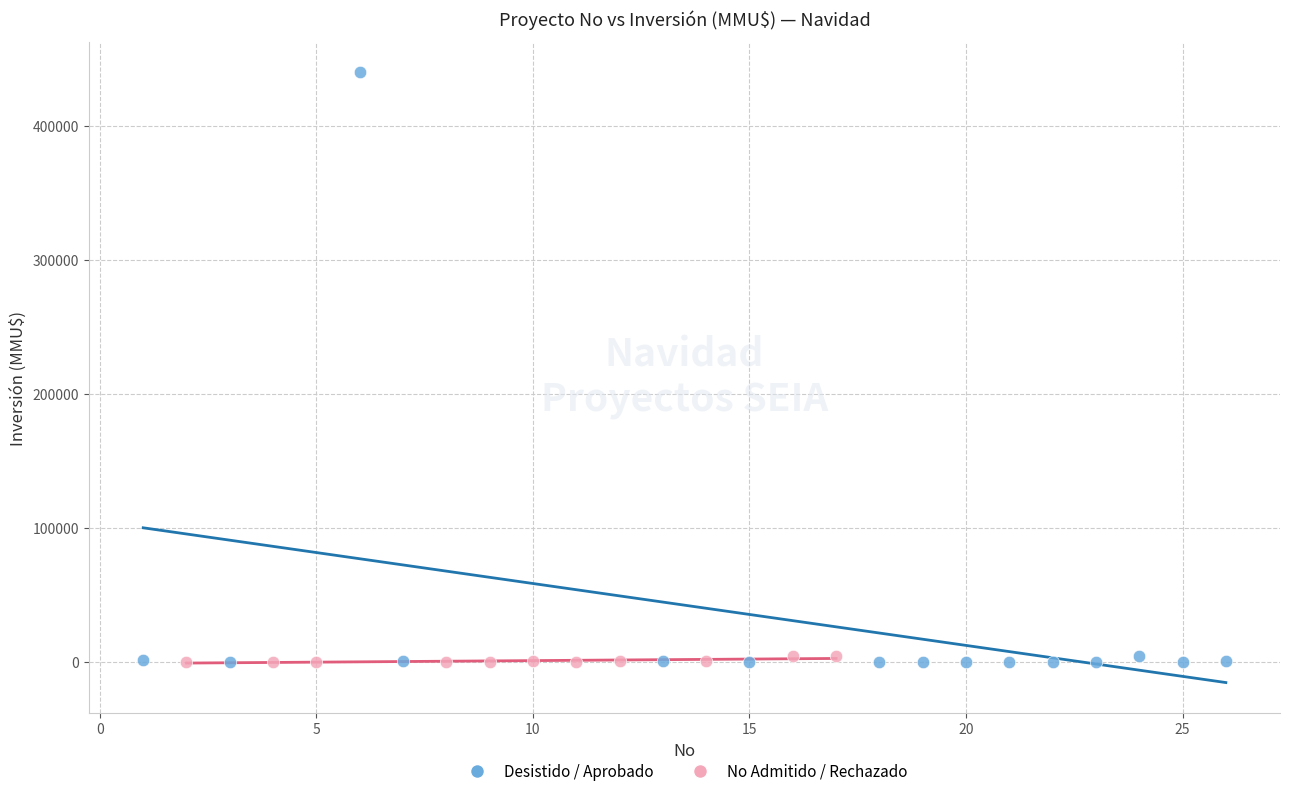

What are all the series names shown in the legend?

Desistido / Aprobado, No Admitido / Rechazado